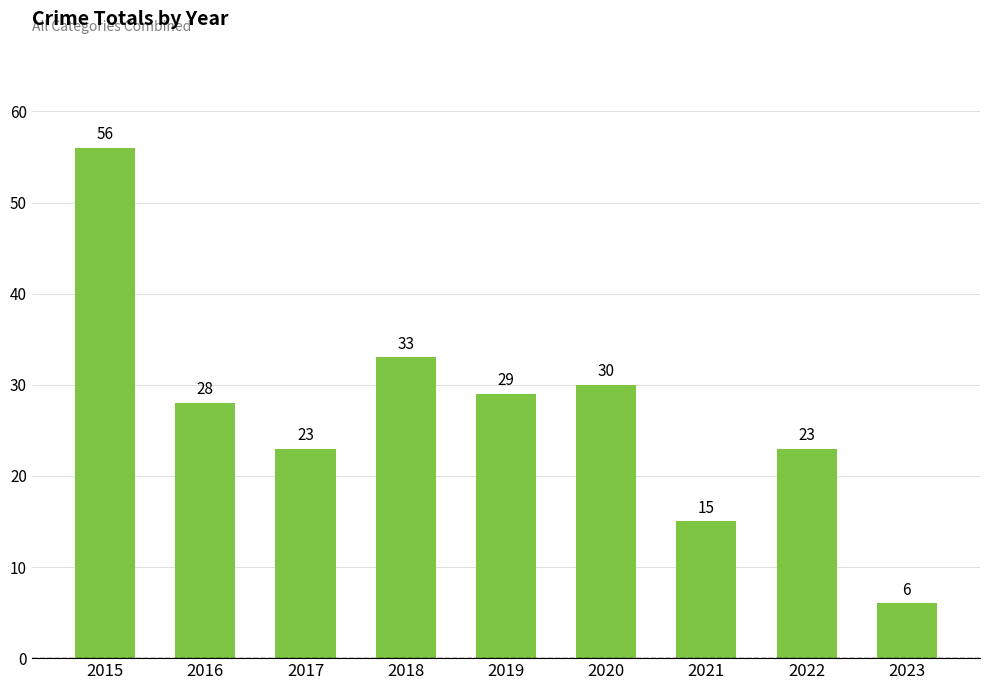

What is the sum of the values at 2022 and 2016?

51